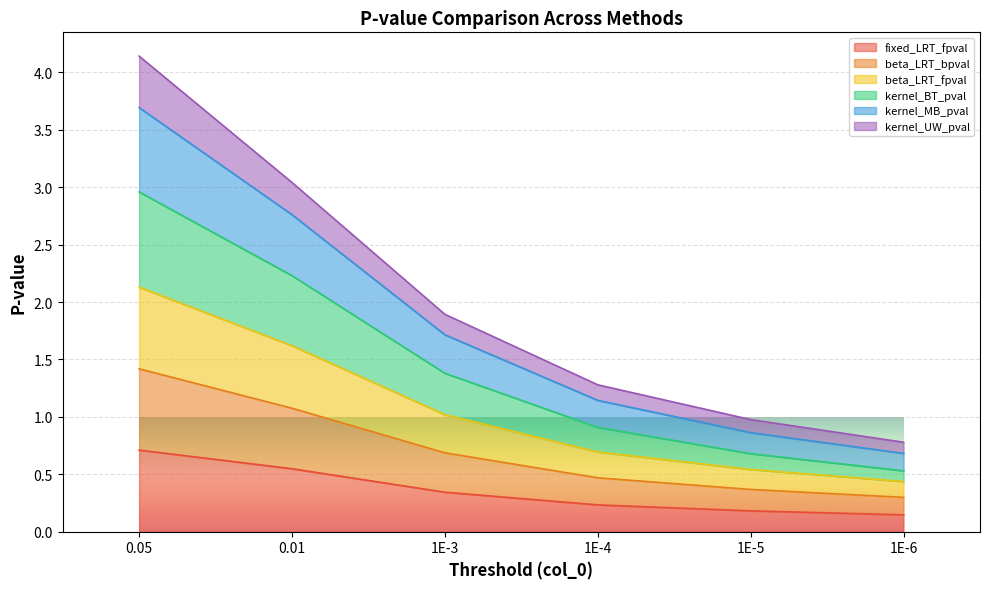

What is the sum of all fixed_LRT_fpval values?

2.2